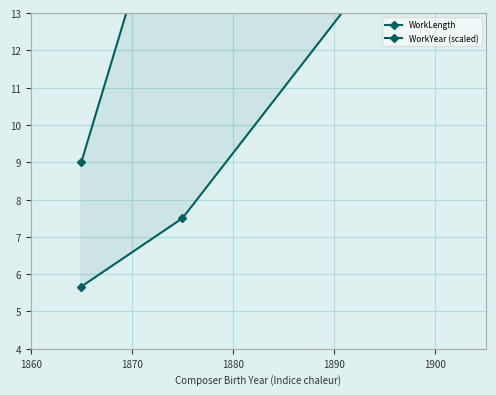

How many lines are shown in the chart?

2